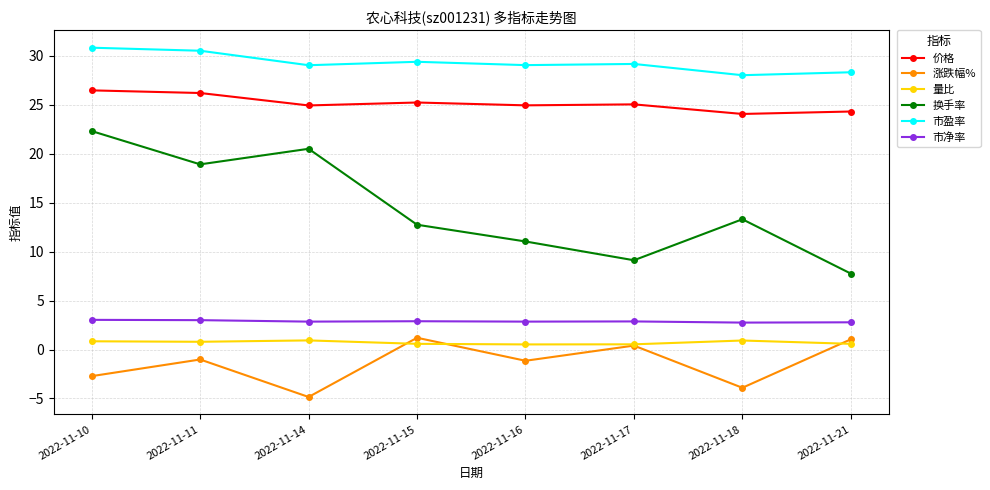

How many series are shown in this chart?

6